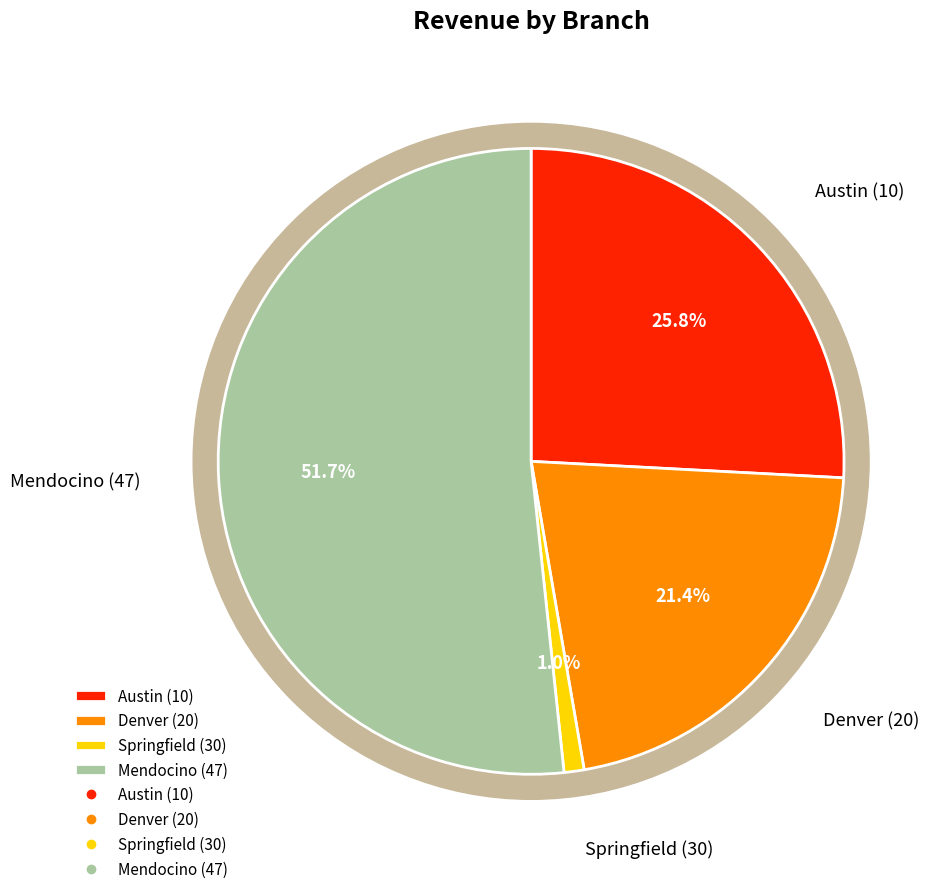

True or false: Mendocino (47) accounts for 52% of the total.

True